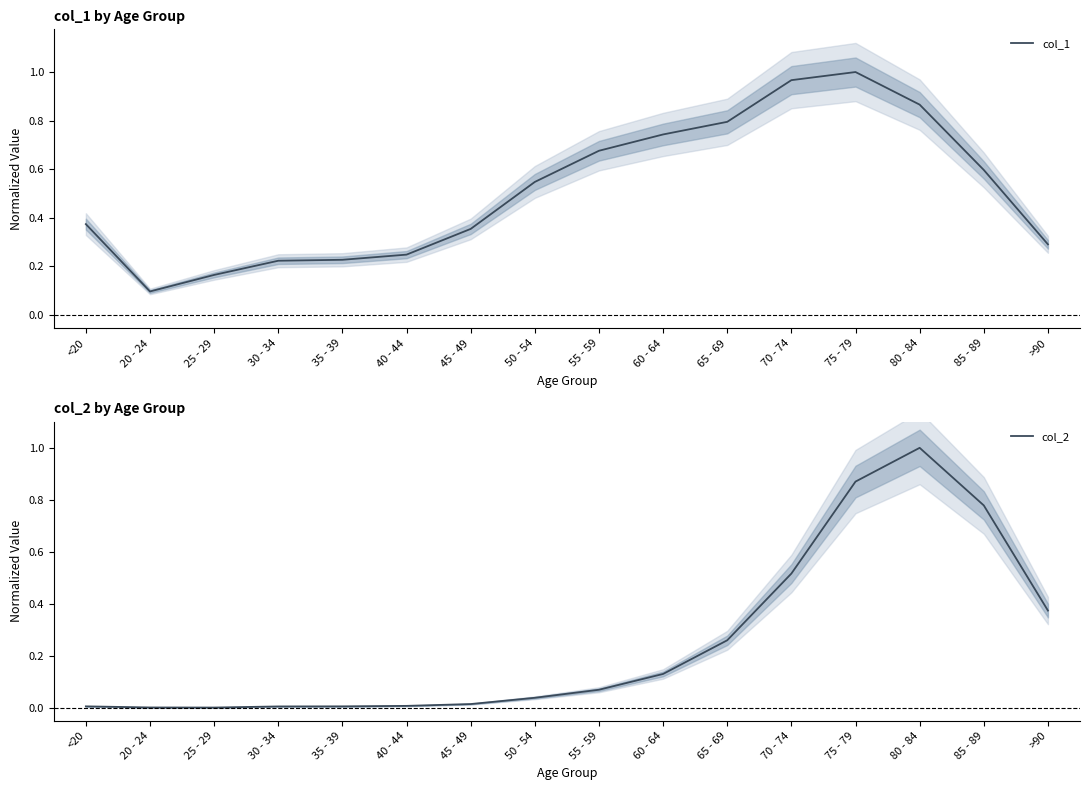

Is it true that col_2 equals 0.1 at 55 - 59?

False